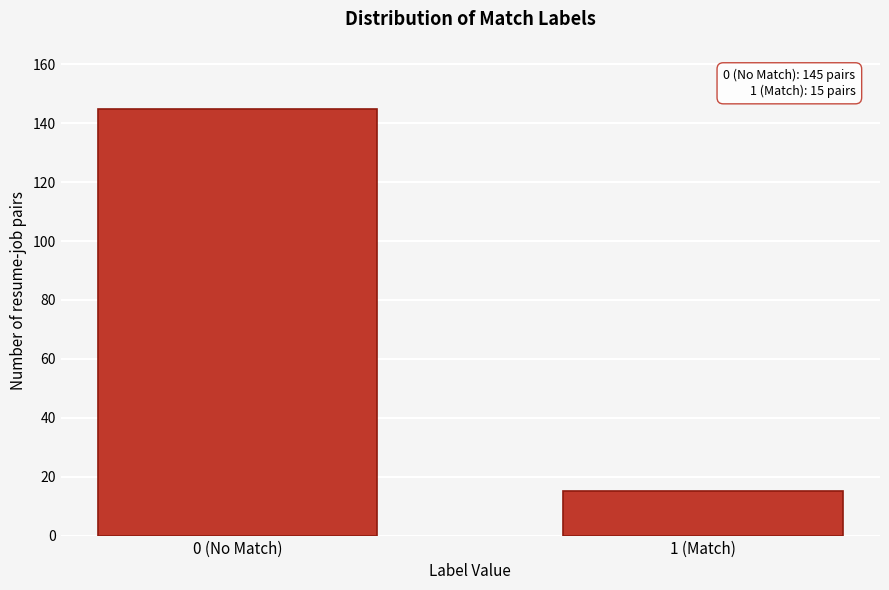

Reading right to left, transcribe all the data shown in this chart.

1 (Match)=15	0 (No Match)=145